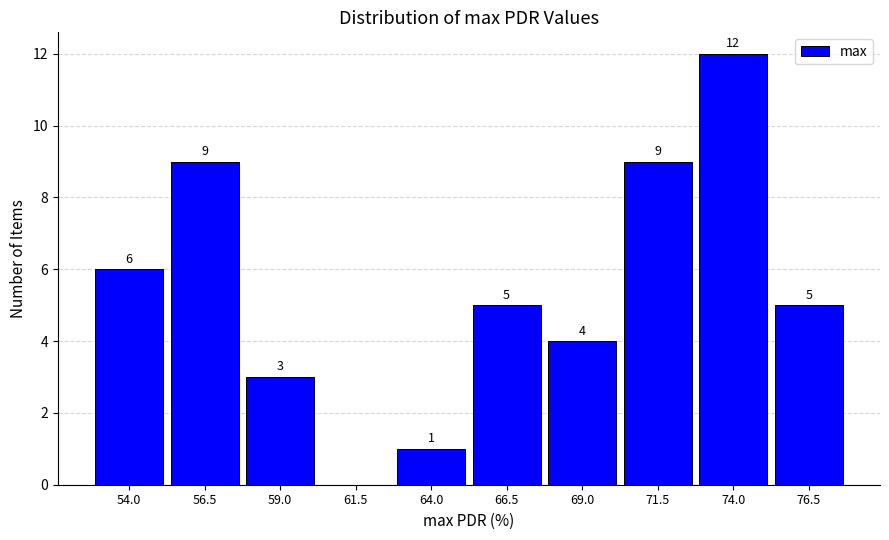

Which range on the x-axis has the tallest bar?

72.5 to 75.0